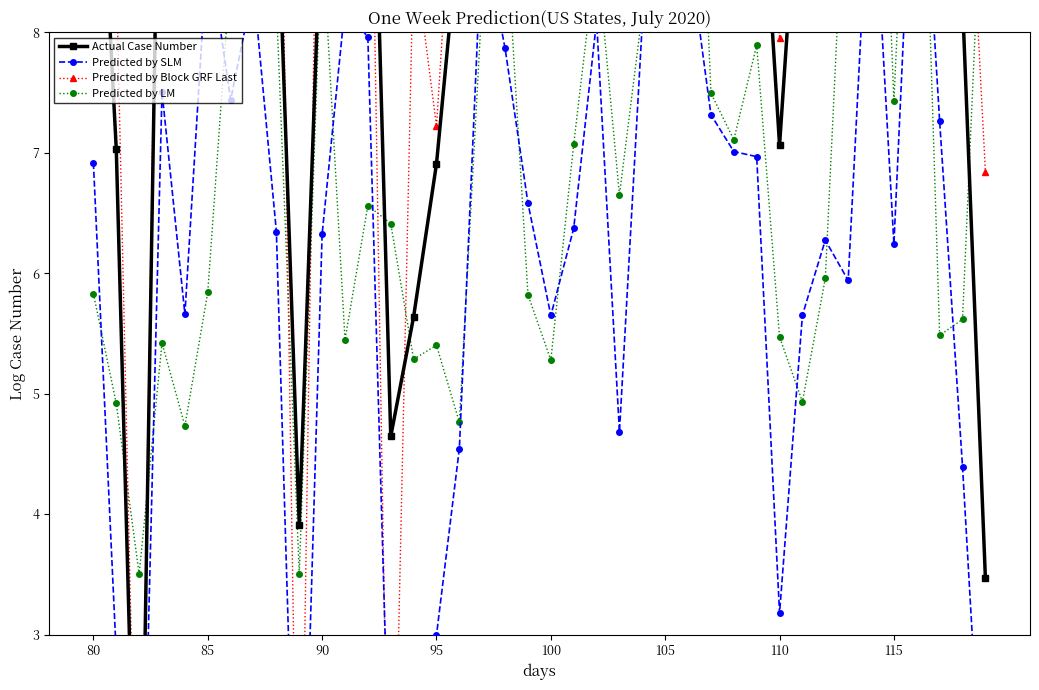

What is the value of the Actual Case Number point at the 16th from the left?

6.9